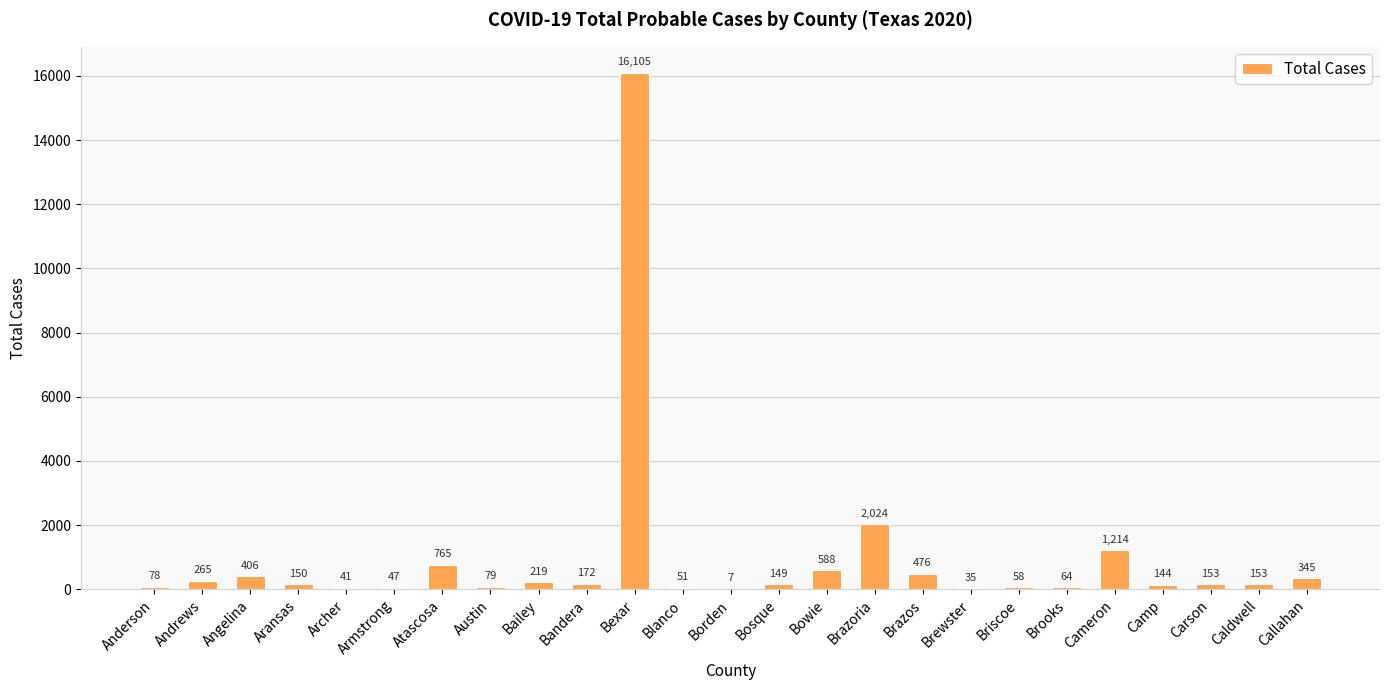

What is the approximate value at Bandera?

172